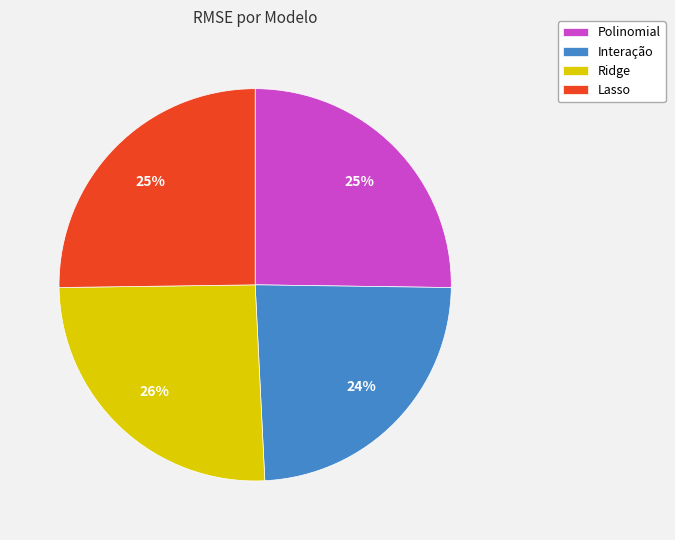

Count the number of slices in the pie.

4